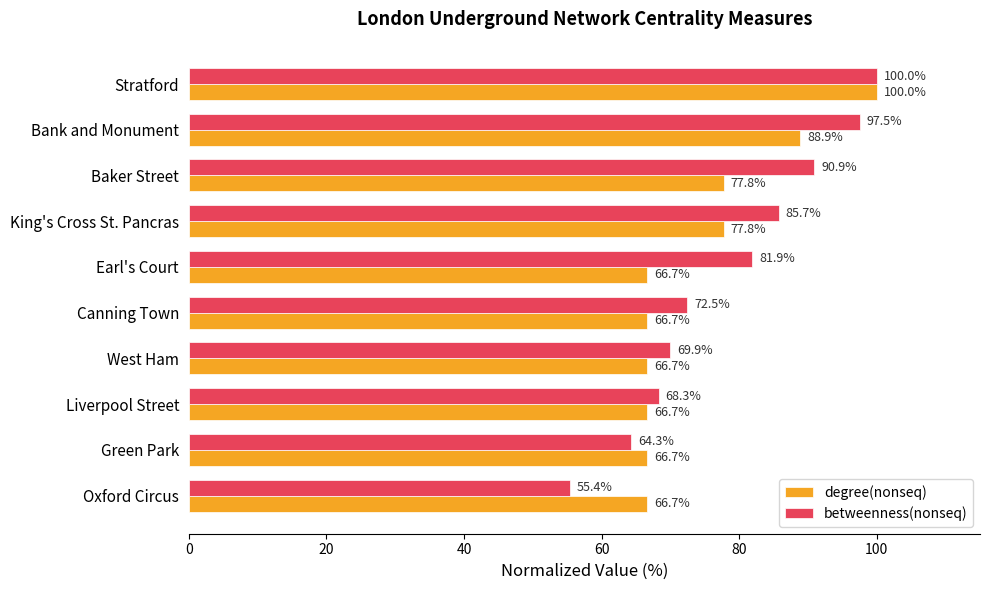

What is the average value of the degree(nonseq) series?

74.4